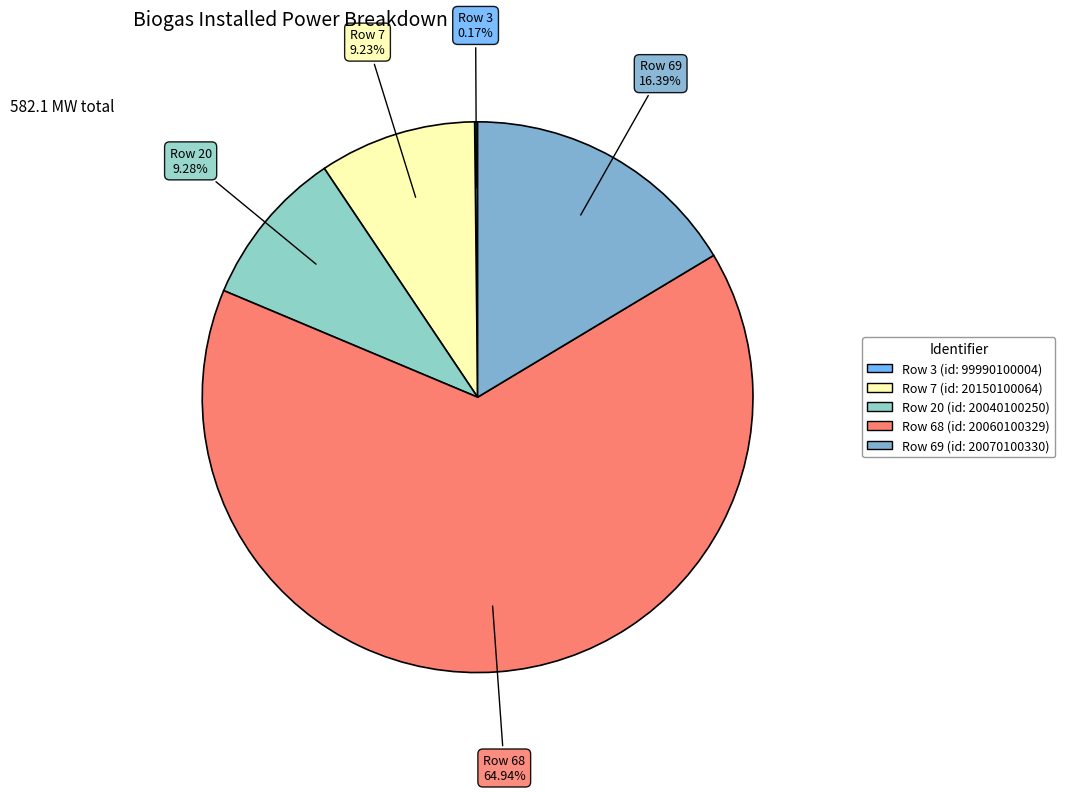

Is there a majority slice in this chart?

Yes